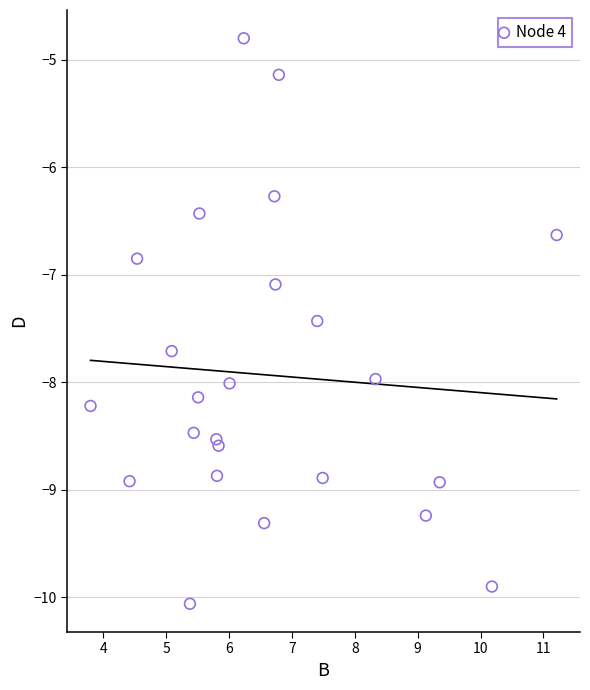

What is the range of Y values (max minus min)?

5.3